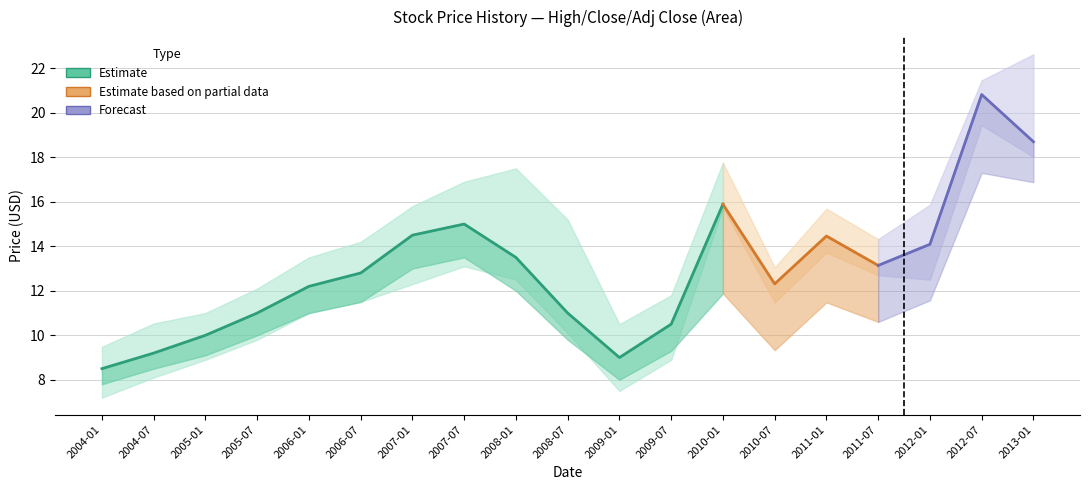

Which category has the highest value across all series?

2013-01